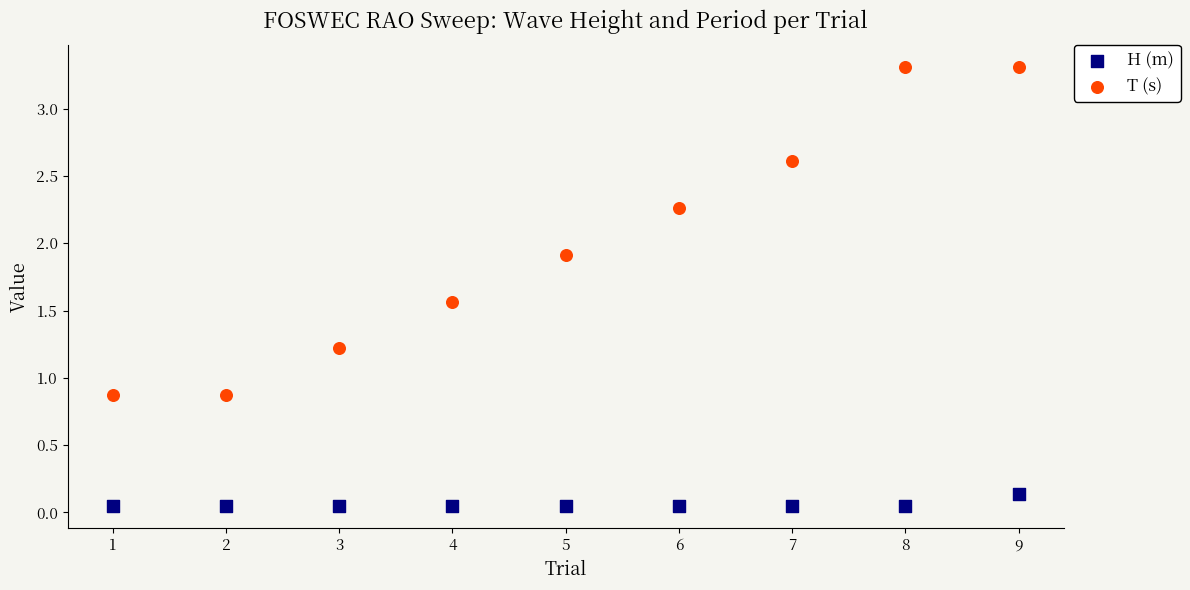

What is the X range (max minus min) for the scatter plot?

8.0